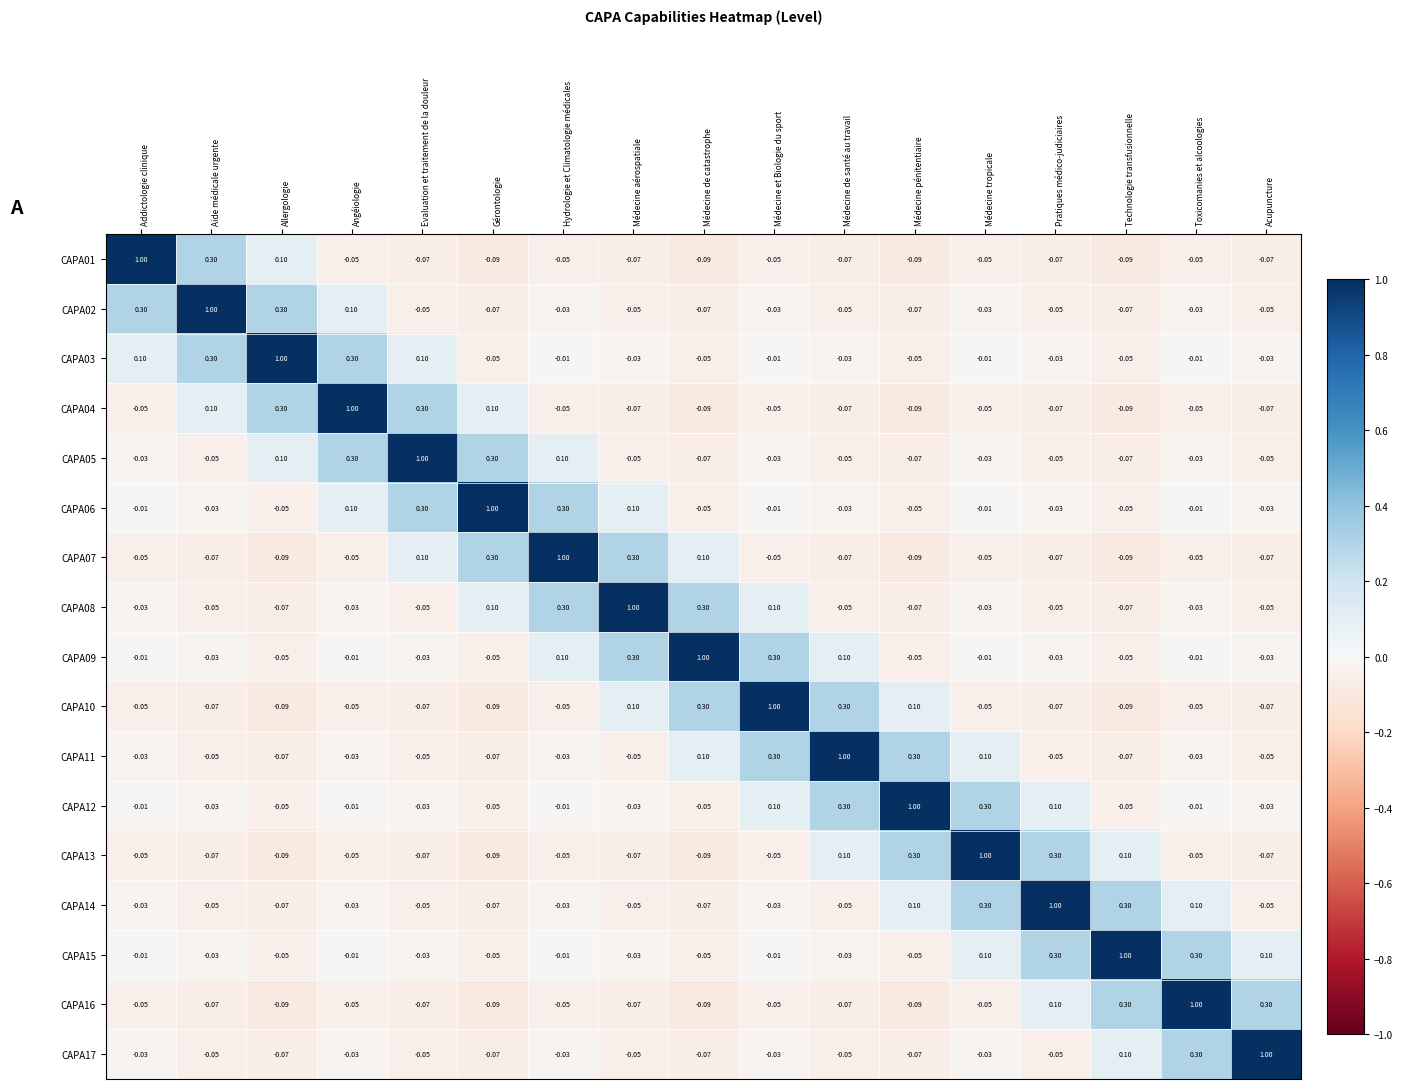

Where does the CAPA12 series first go above 0?

Médecine et Biologie du sport